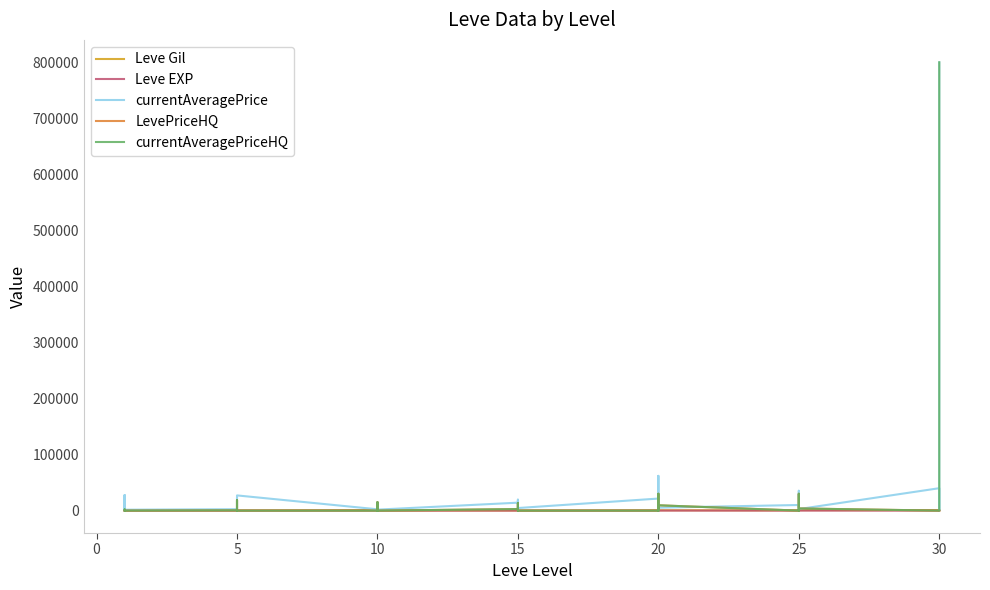

At which category is the sum across all series the highest?

30